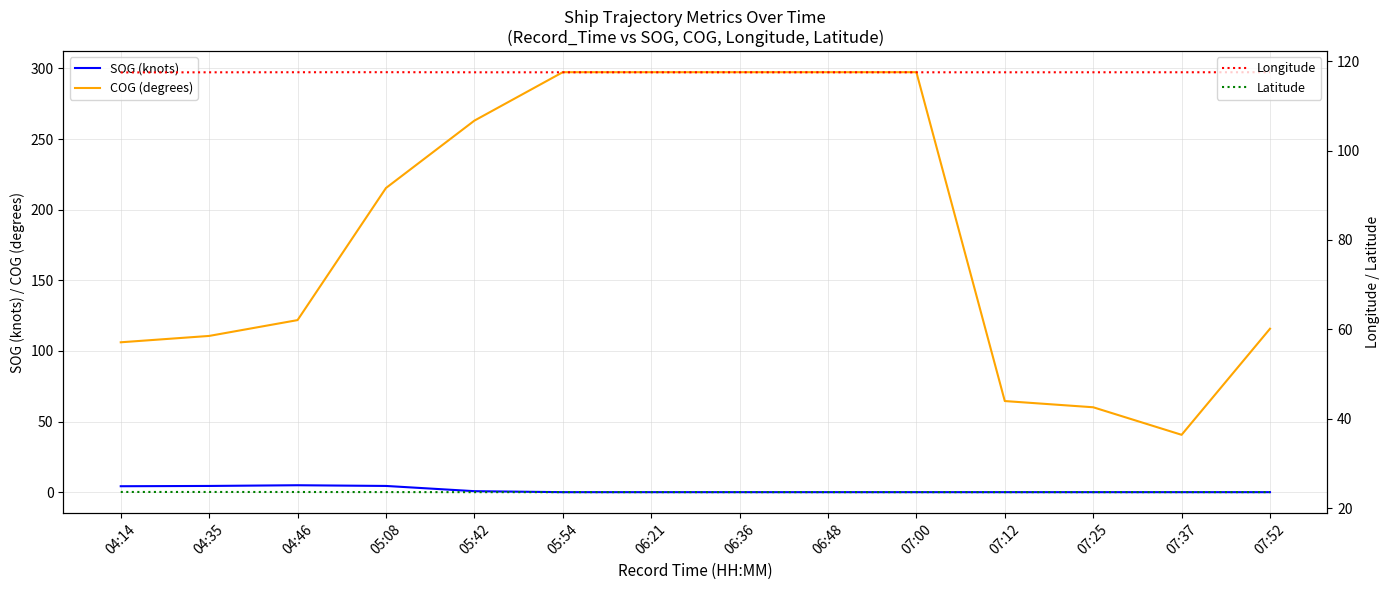

Is it true that Longitude equals 26.5 at 06:48?

False